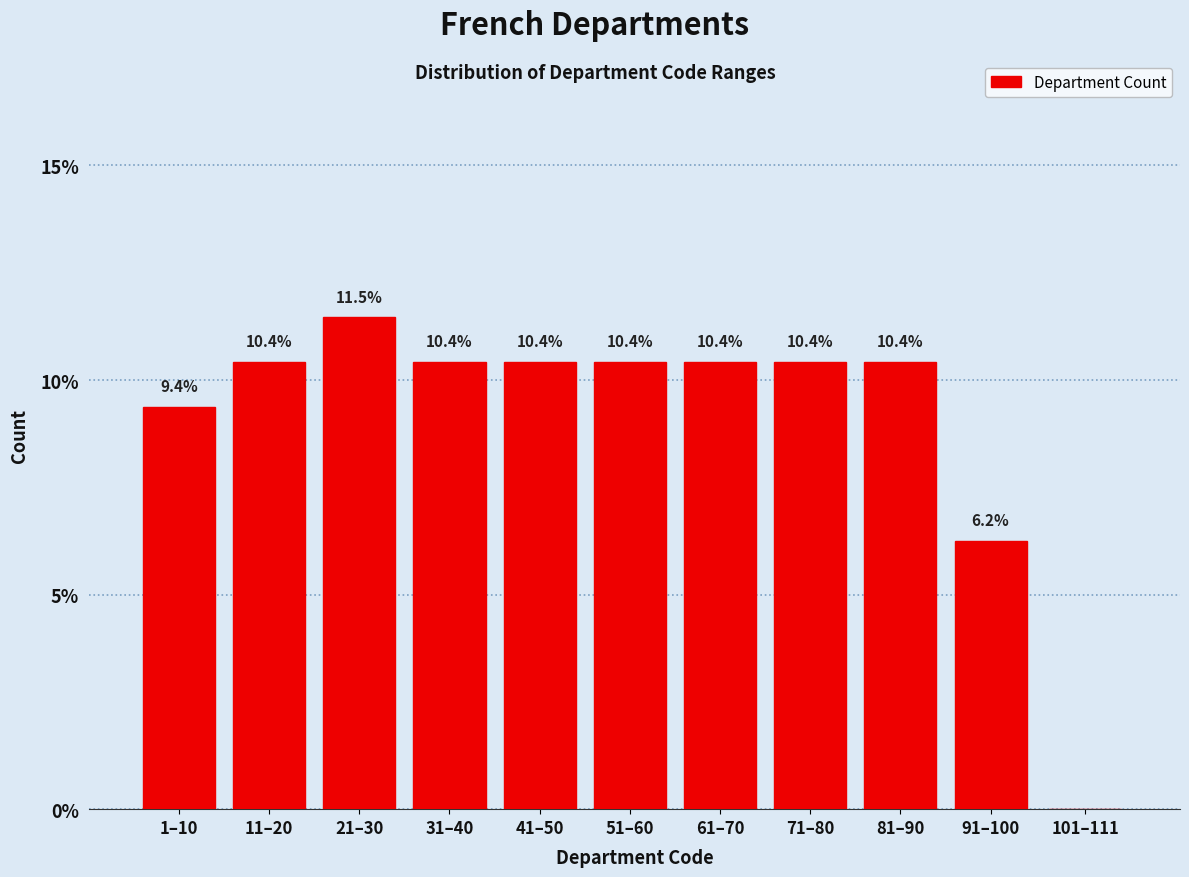

True or false: the data shows 10.4 at 11–20.

True